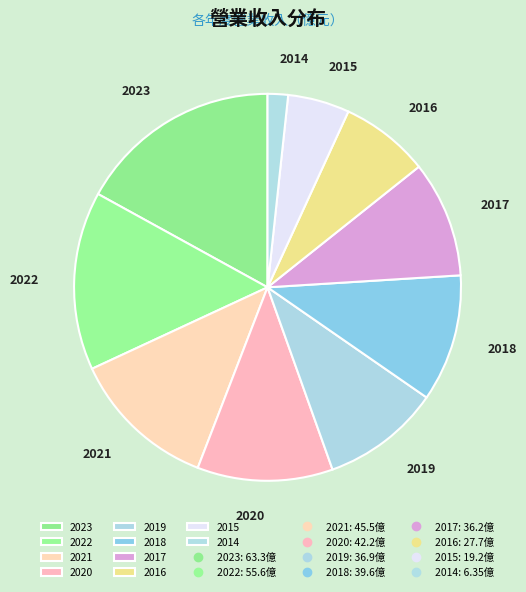

Which category has the smallest portion of the pie?

2014